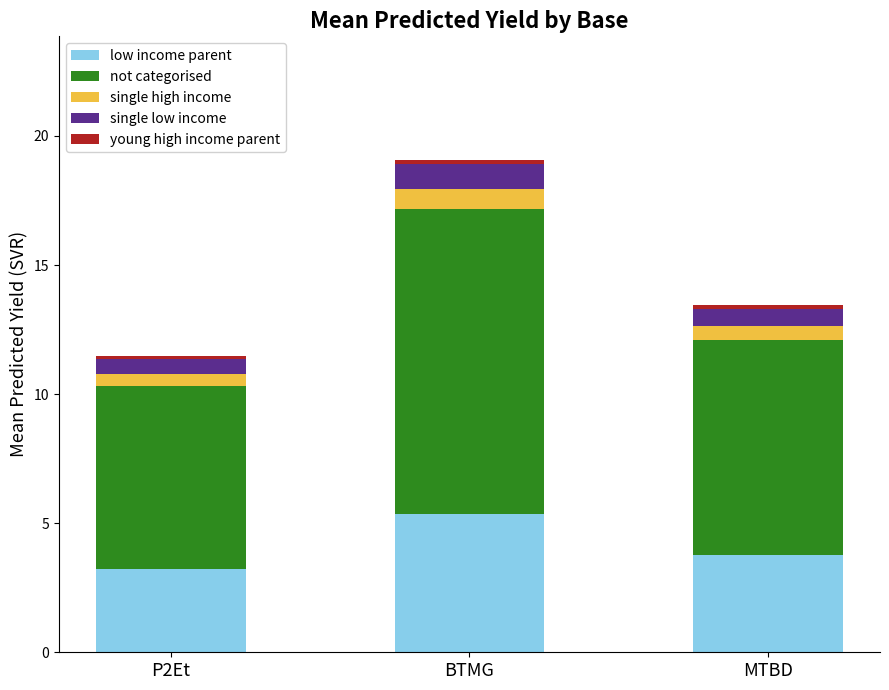

What is the highest value of the low income parent series?

5.3